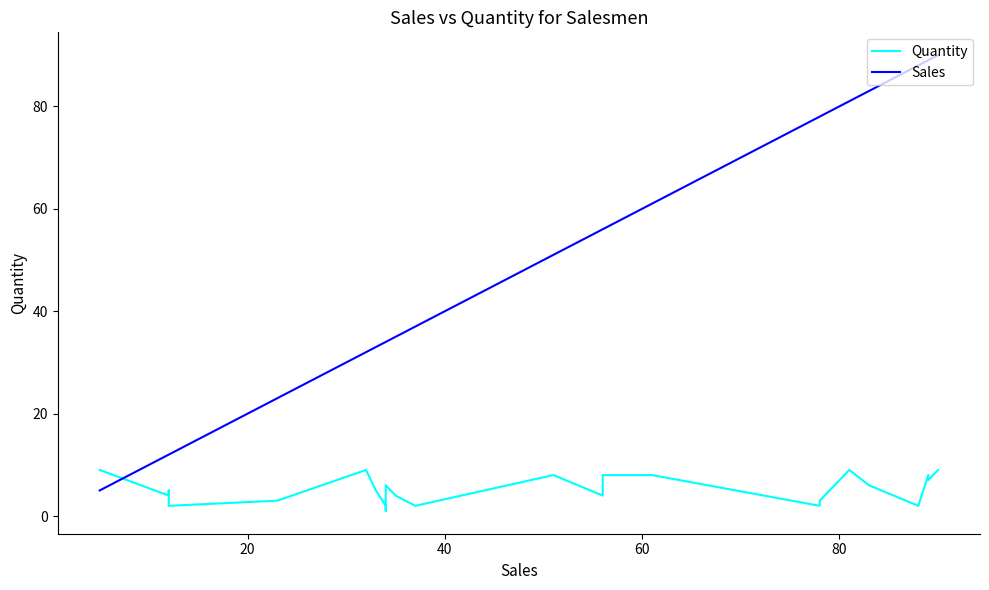

Which series has the largest total across all categories?

Sales